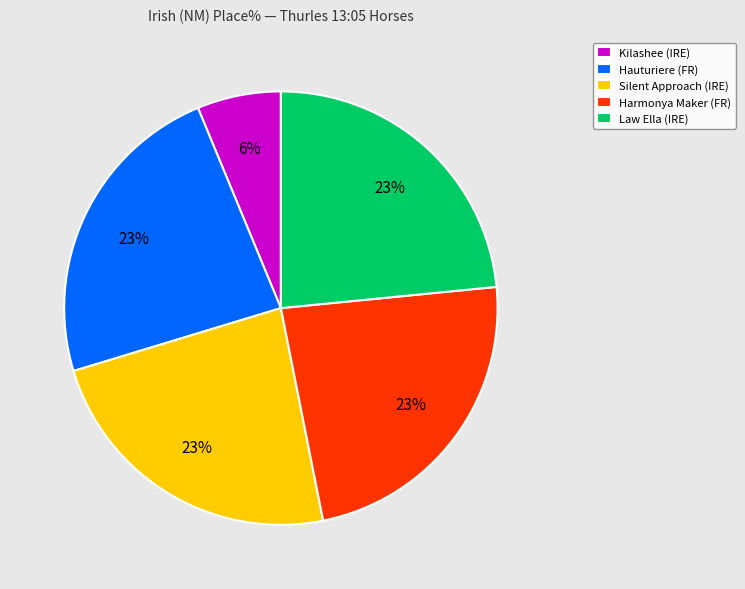

How many segments does this pie chart have?

5